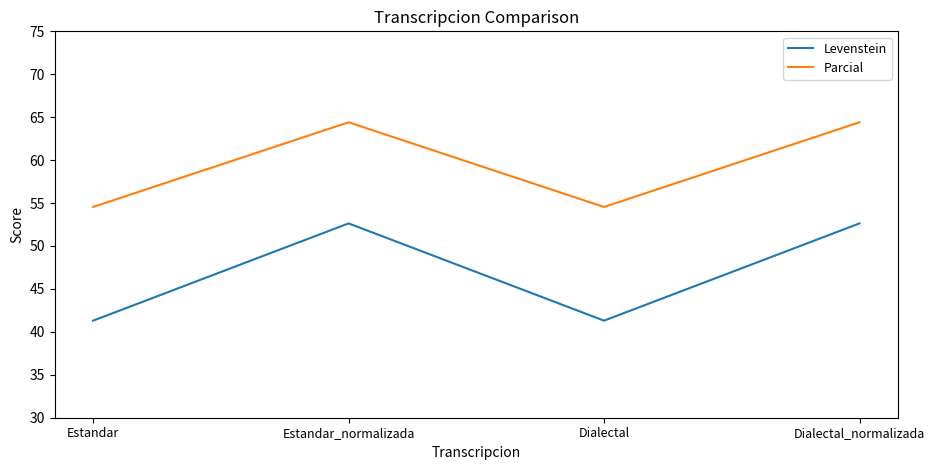

What is the difference between the second highest and second lowest values in the Levenstein series?

11.3